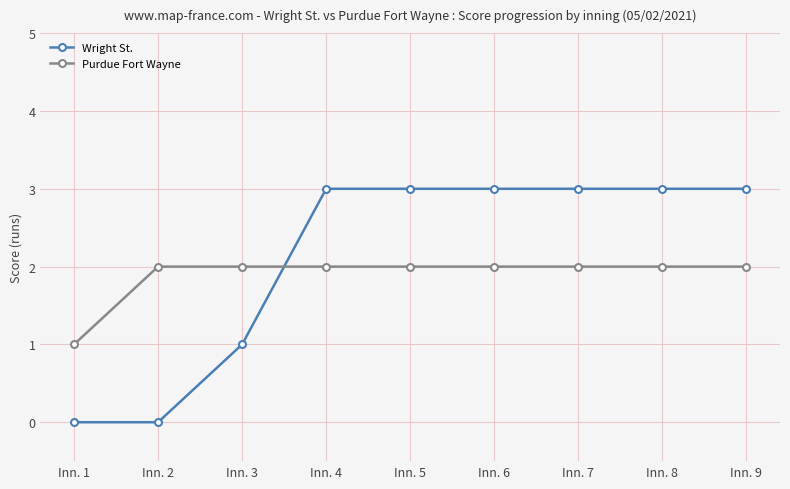

What is the total value across all series at Inn. 3?

3